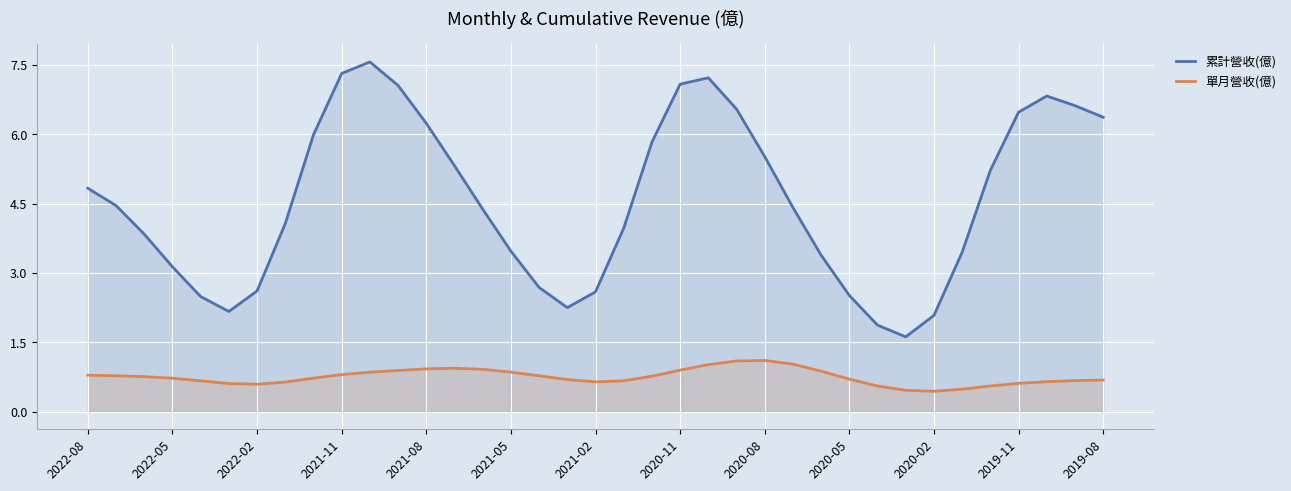

What is the difference between the highest and lowest values at 2020-08?

4.4